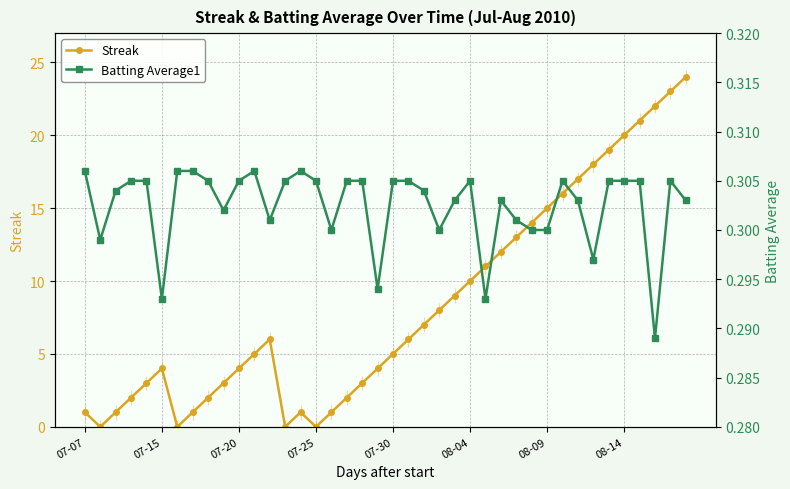

Where is the first local maximum for Streak?

07-15